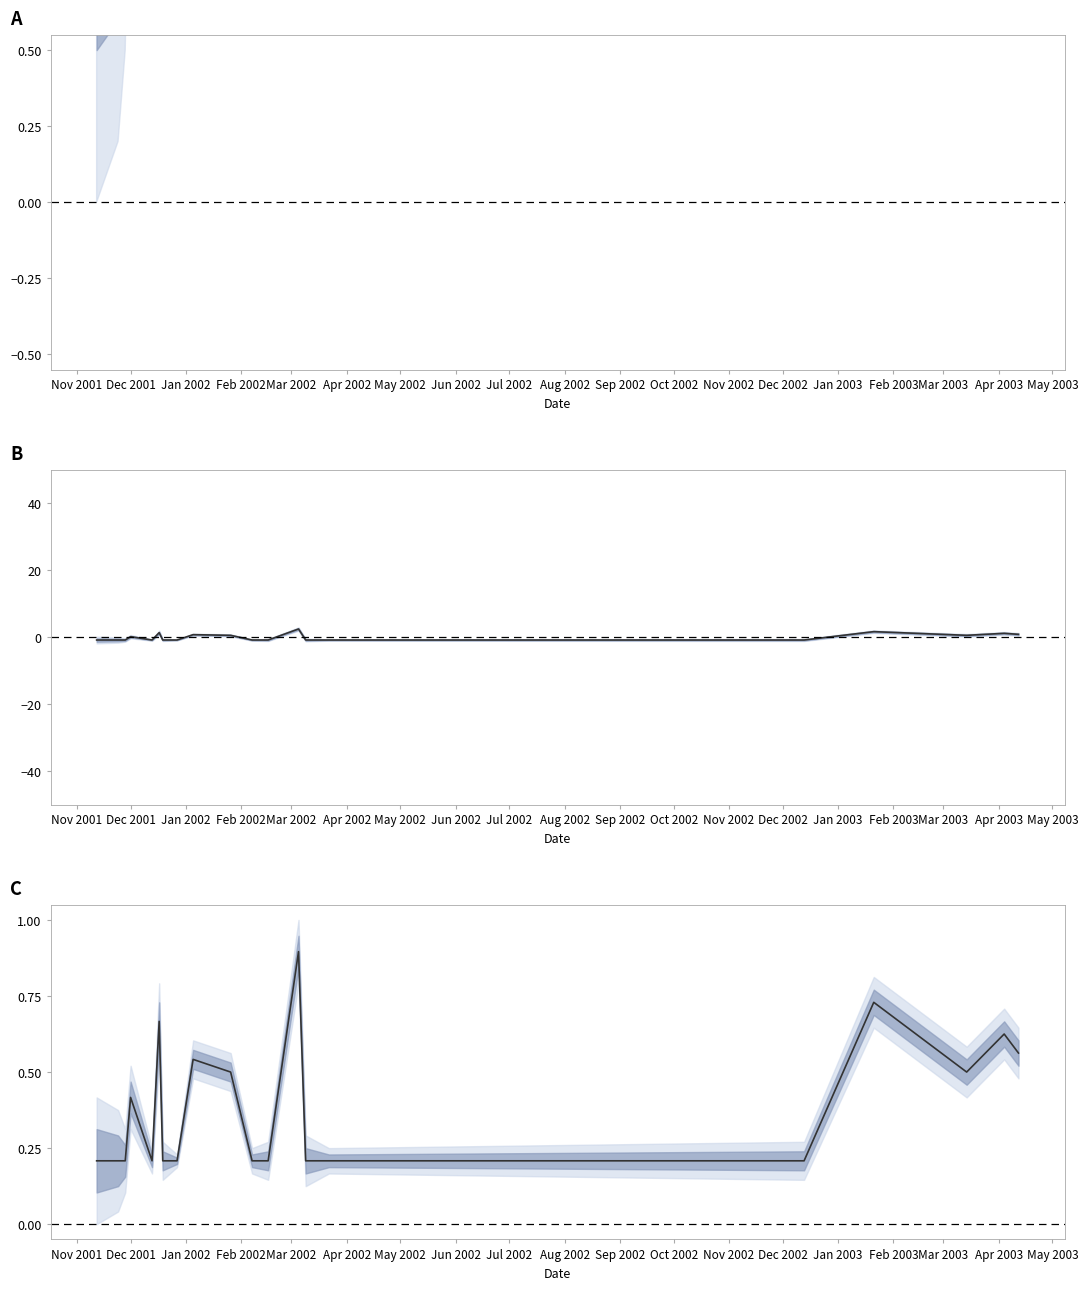

What is the value of the 12th point from the left?

0.2